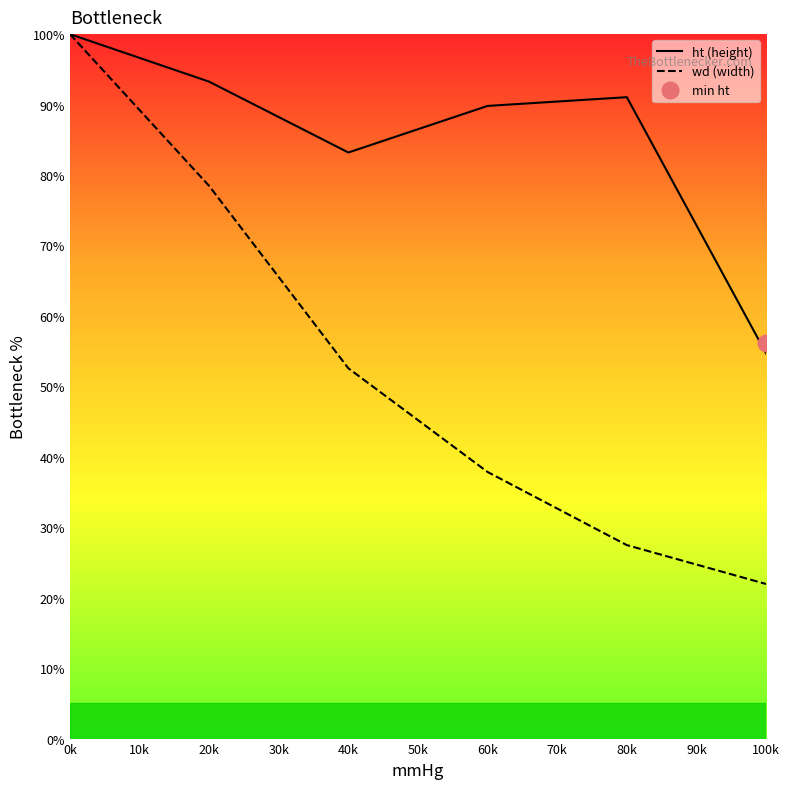

The ht (height) series shows 83.2 at 40k. True or false?

True